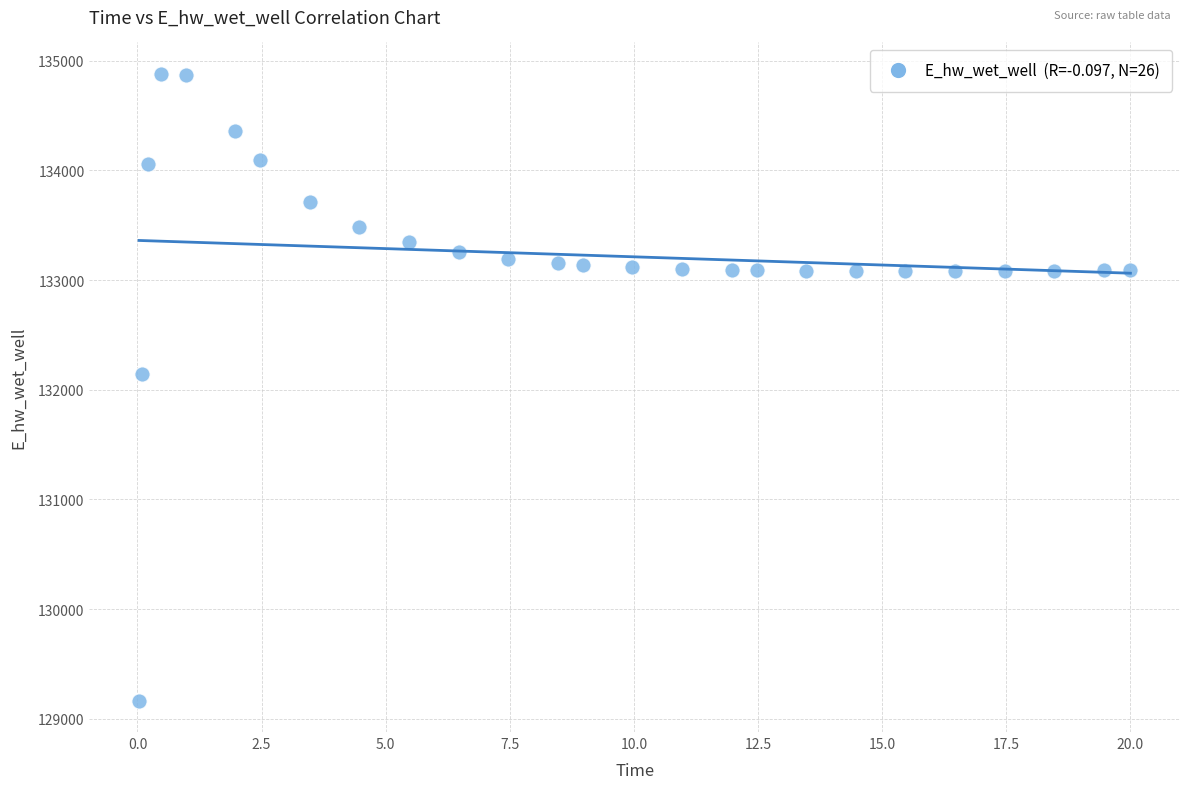

What Y value in the scatter plot is closest to 132022?

132146.9